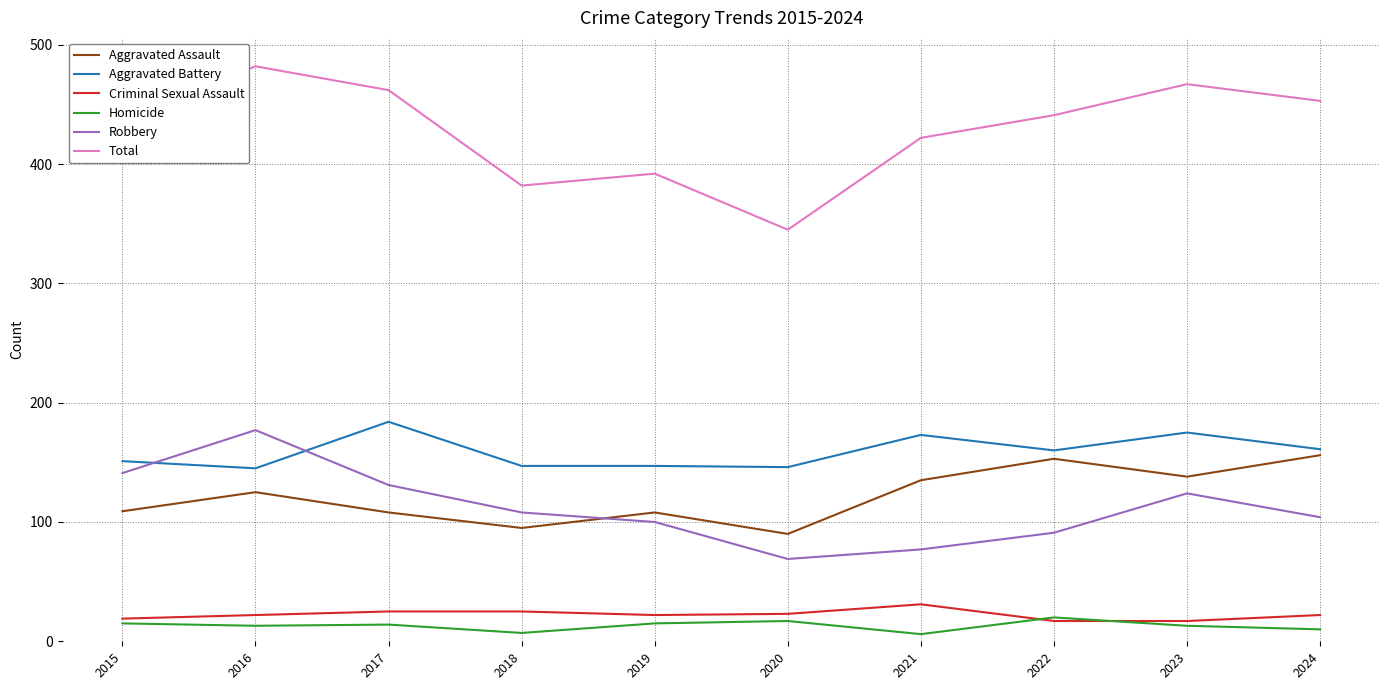

True or false: Aggravated Assault has a value of 189 at 2015.

False